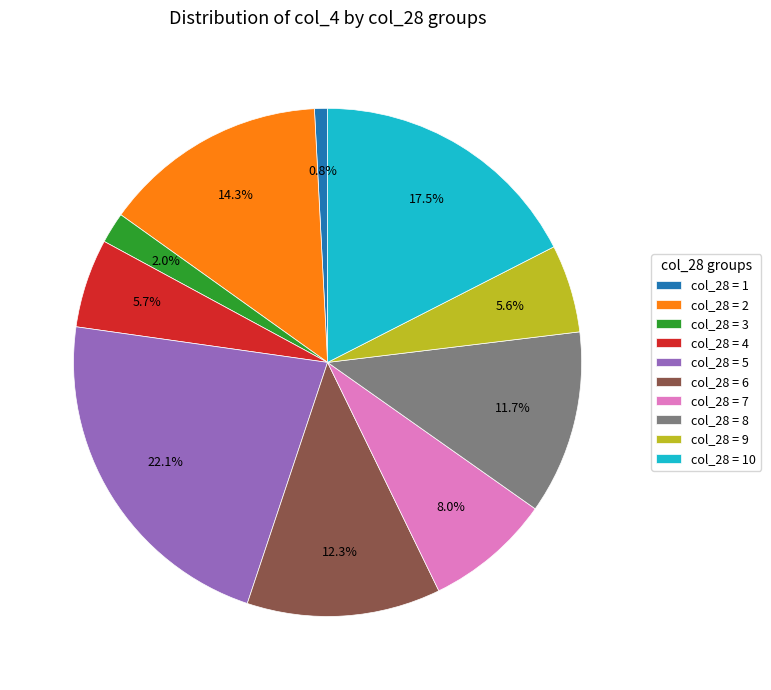

What portion of the pie excludes col_28 = 10?

82.5%